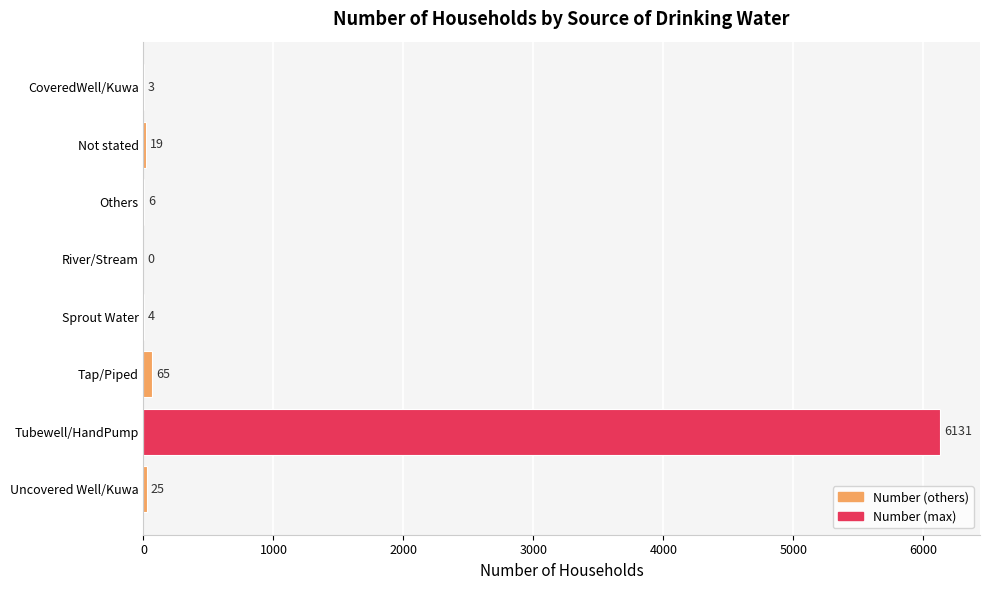

What is the sum of all values?

6253